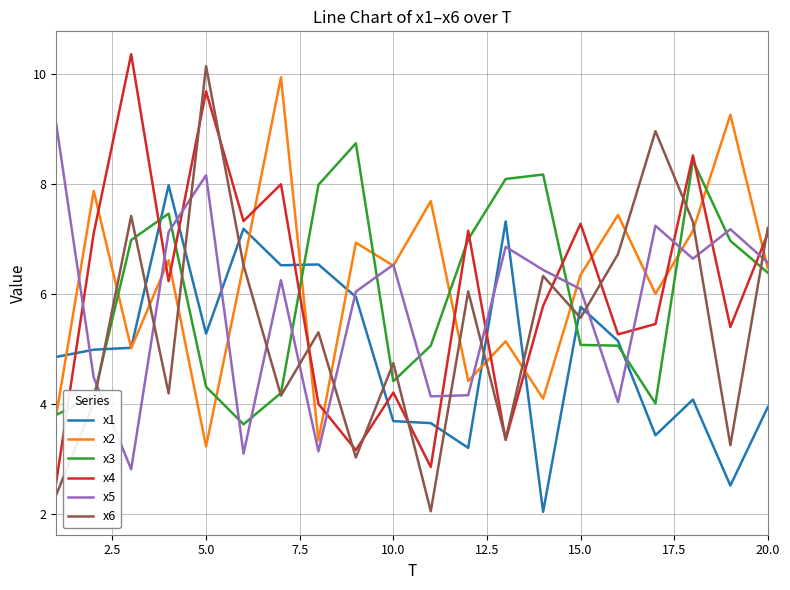

What is the minimum value shown in the chart?

2.0